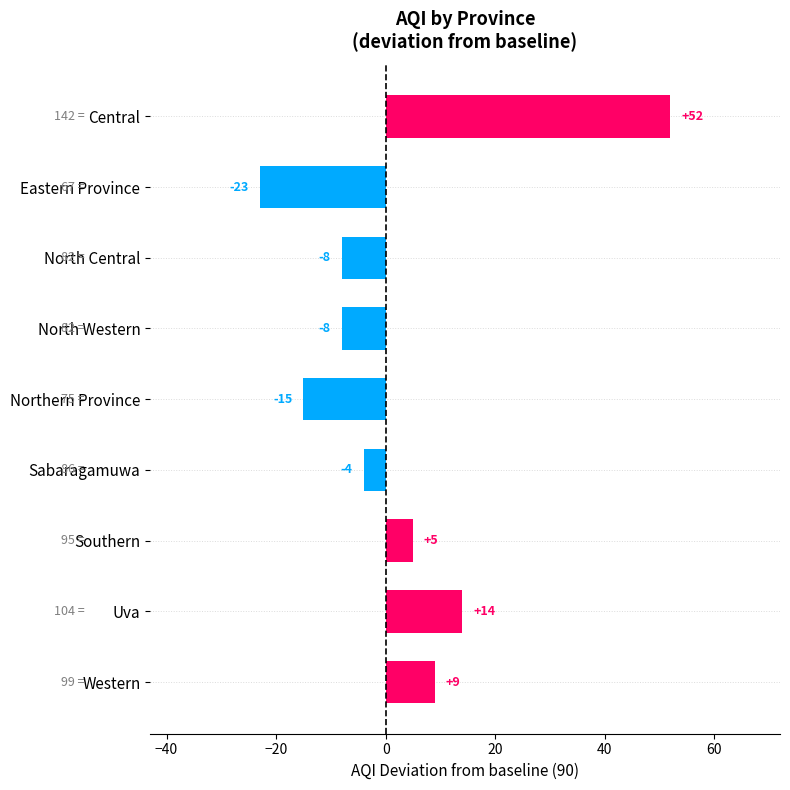

Which label corresponds to the smallest value in the chart?

Eastern Province